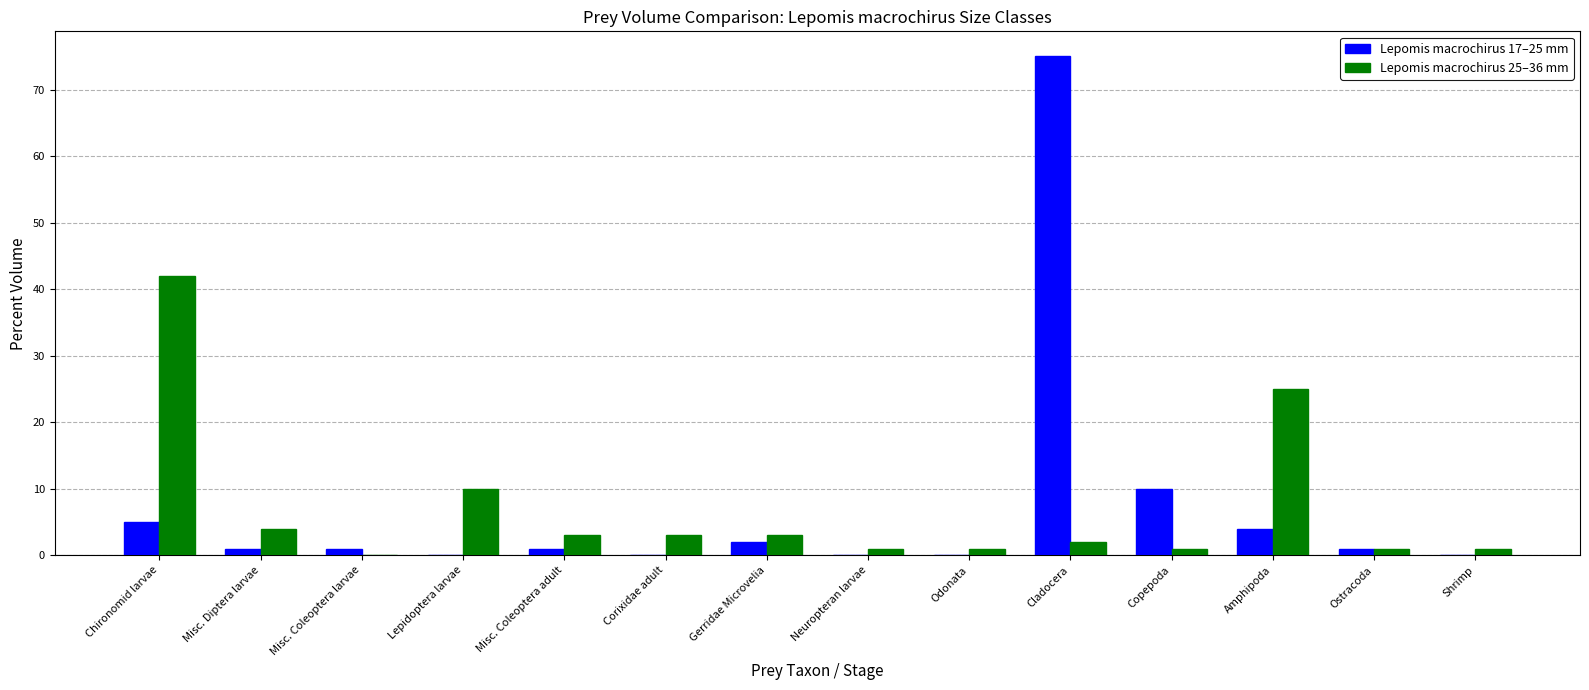

Which label corresponds to the largest value in the chart?

Cladocera